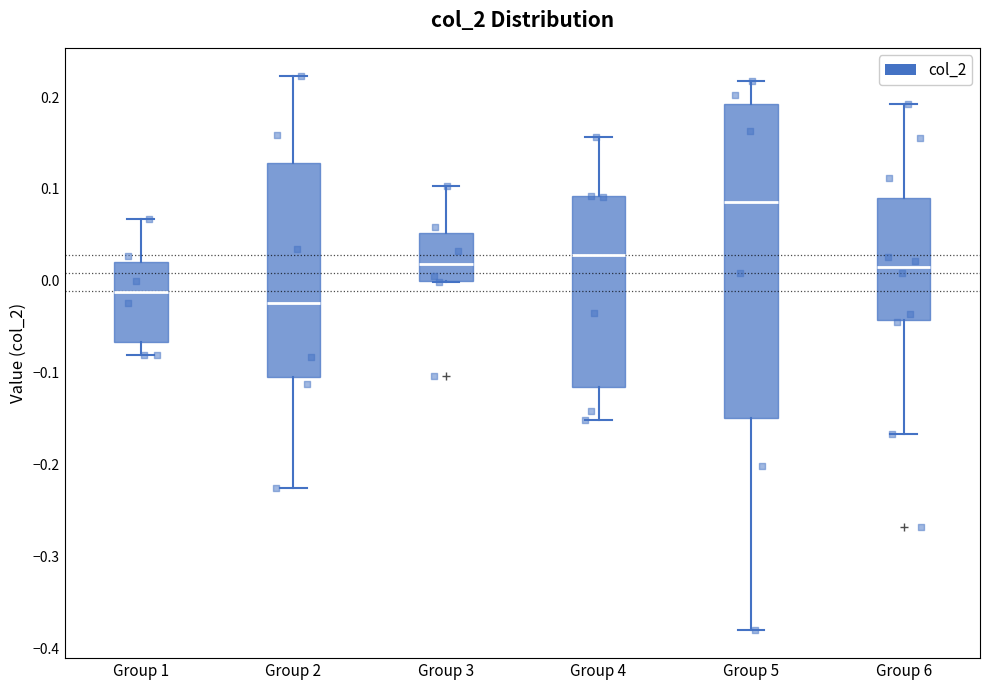

Reading left to right, read every box against the y-axis: the position of its median line, the range the box covers, and the ends of its whiskers. The values are not printed on the chart, so give them approximately, as read against the axis.

Group 1: median -0.01, box -0.07 to 0.02, whiskers -0.08 to 0.07
Group 2: median -0.02, box -0.11 to 0.13, whiskers -0.23 to 0.22
Group 3: median 0.02, box 0.00 to 0.05, whiskers 0.00 to 0.10
Group 4: median 0.03, box -0.12 to 0.09, whiskers -0.15 to 0.16
Group 5: median 0.09, box -0.15 to 0.19, whiskers -0.38 to 0.22
Group 6: median 0.01, box -0.04 to 0.09, whiskers -0.17 to 0.19